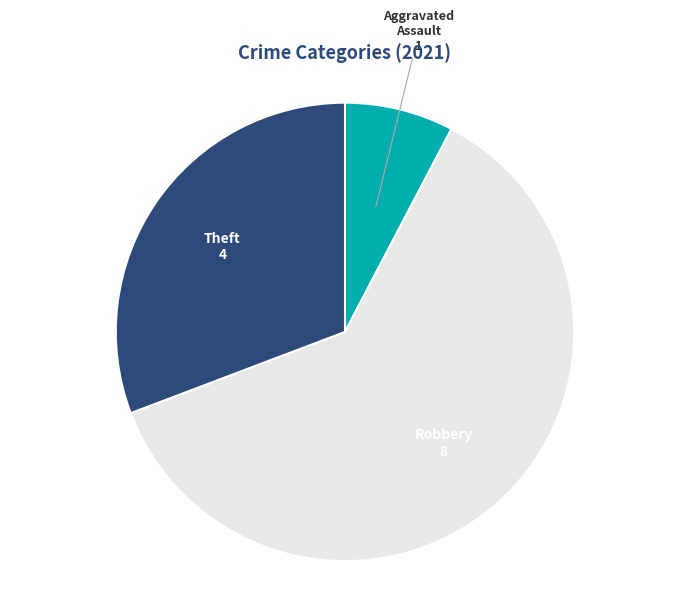

The Robbery slice represents 62% of the pie. True or false?

True